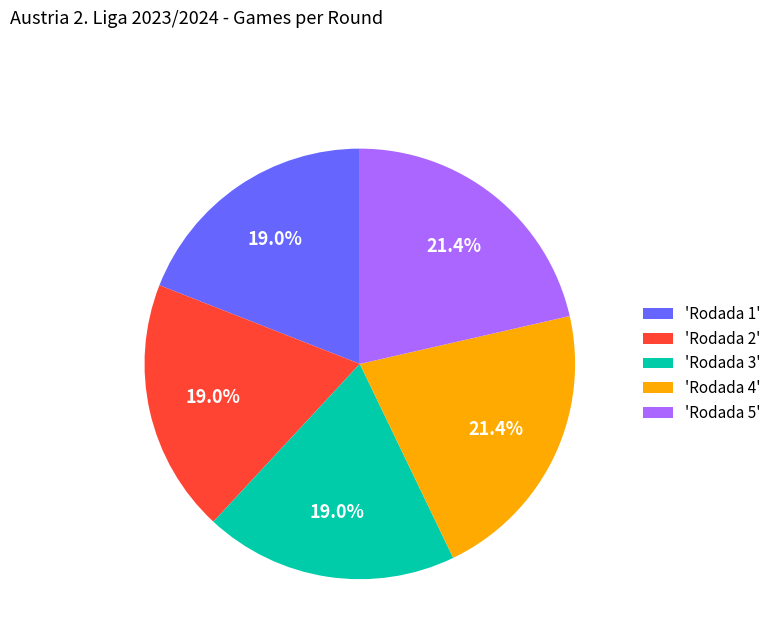

How many segments does this pie chart have?

5